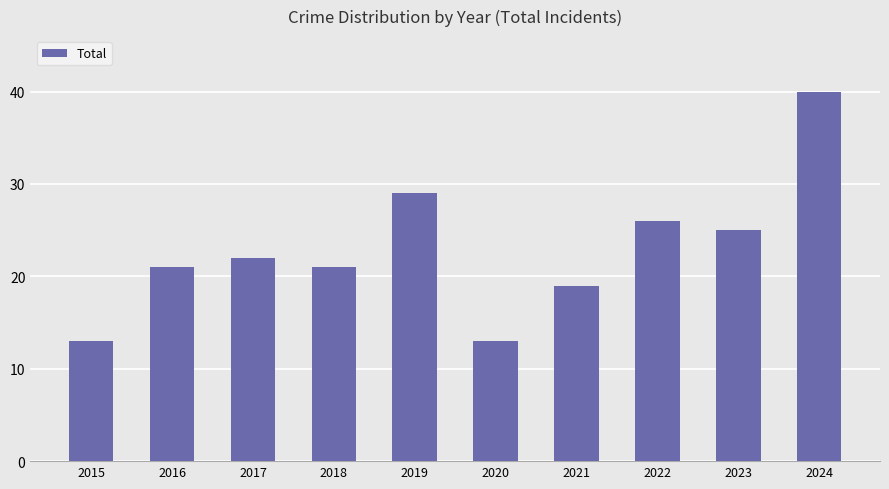

What is the approximate value at 2019, to the nearest 10?

30